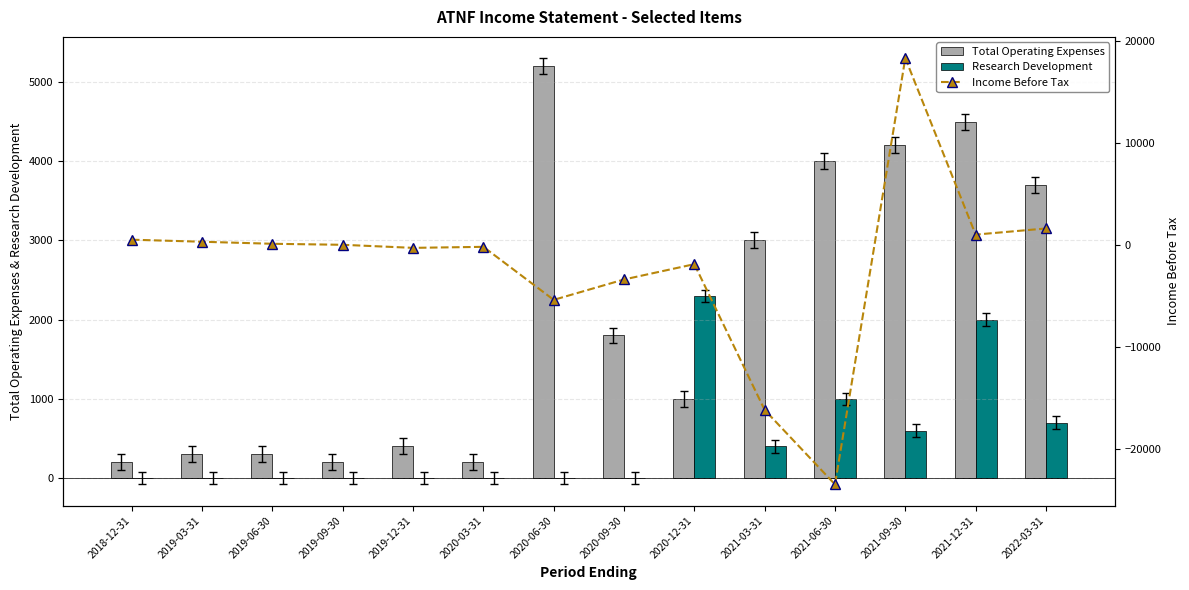

List the labels in order of Research Development value, largest first.

2020-12-31, 2021-12-31, 2021-06-30, 2022-03-31, 2021-09-30, 2021-03-31, 2018-12-31, 2019-03-31, 2019-06-30, 2019-09-30, 2019-12-31, 2020-03-31, 2020-06-30, 2020-09-30